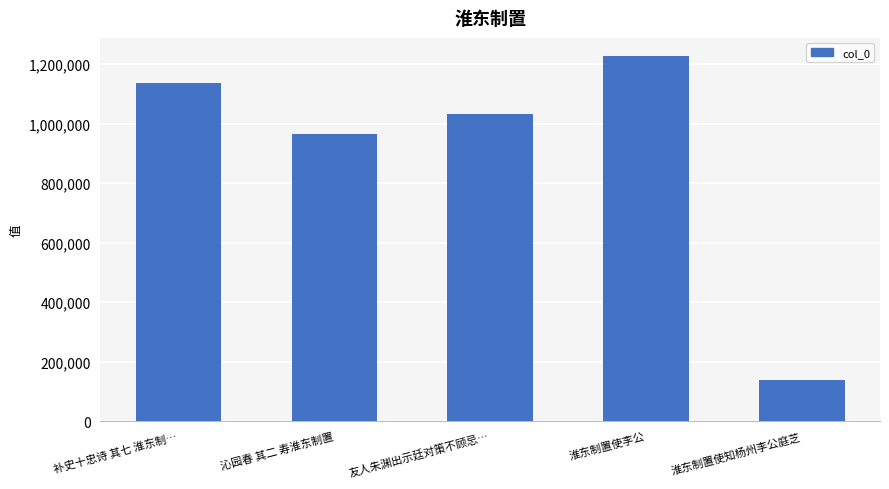

Reading left to right, list all the values displayed in this chart.

1137288	964109	1033304	1226729	137150